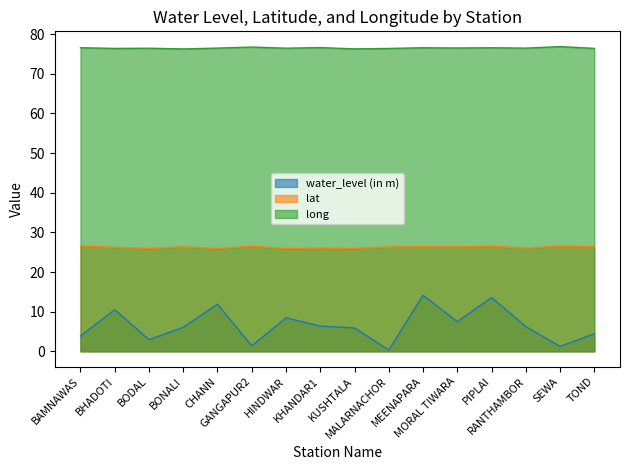

Is the value of lat at KHANDAR1 greater than the value of water_level (in m) at CHANN?

Yes